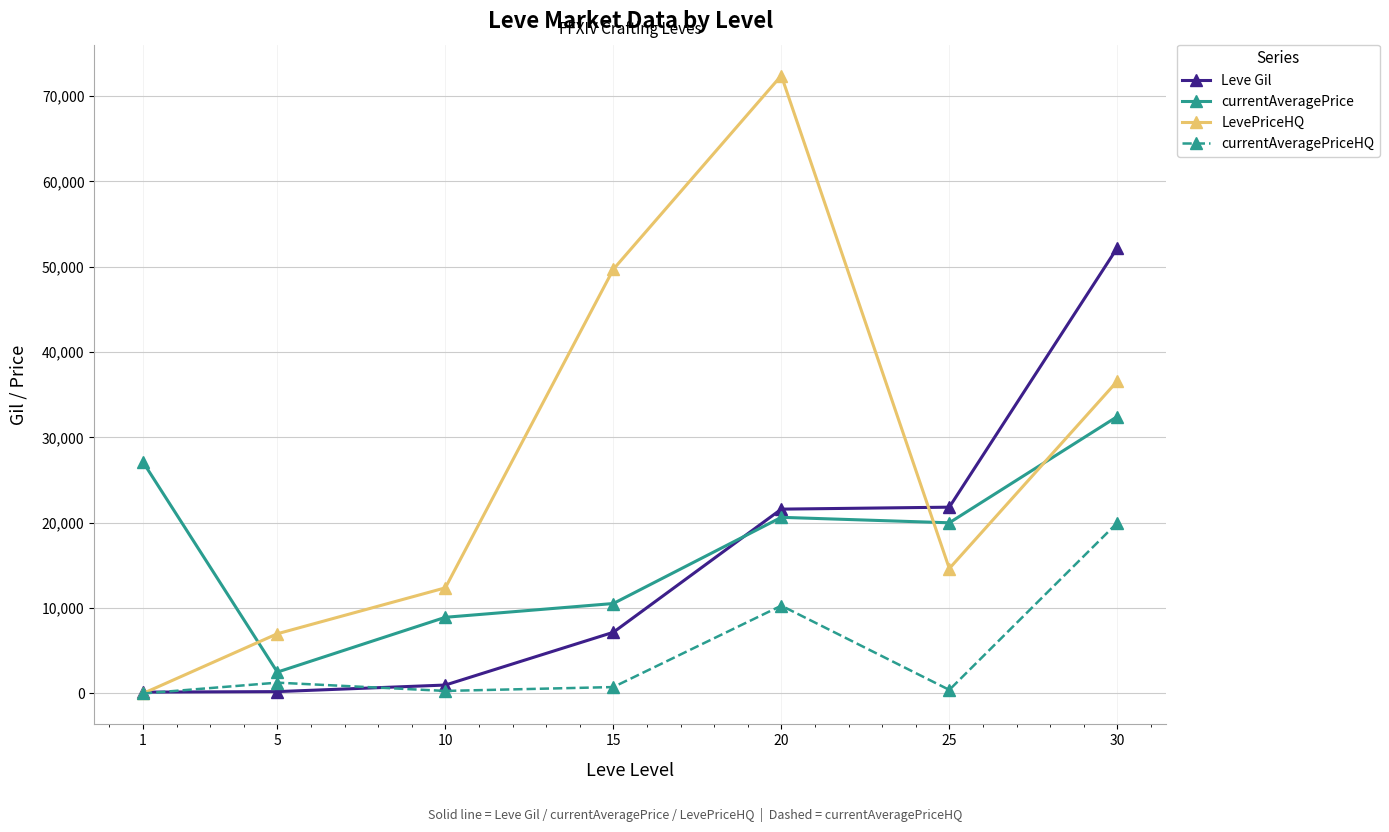

At which category is the sum across all series the highest?

30